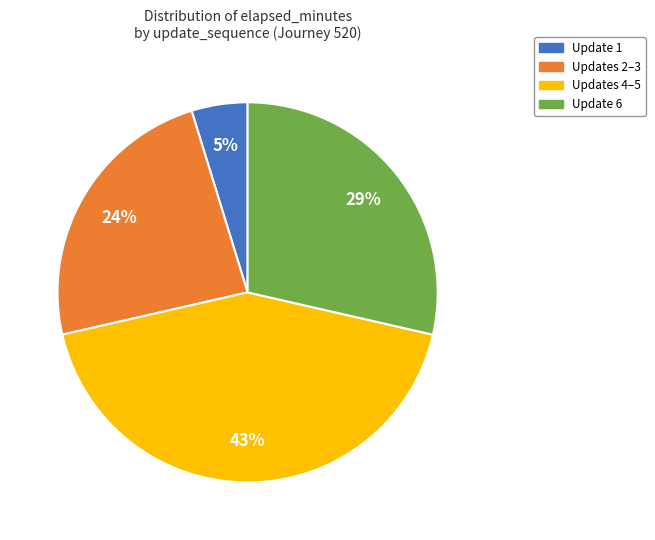

Is there a majority slice in this chart?

No